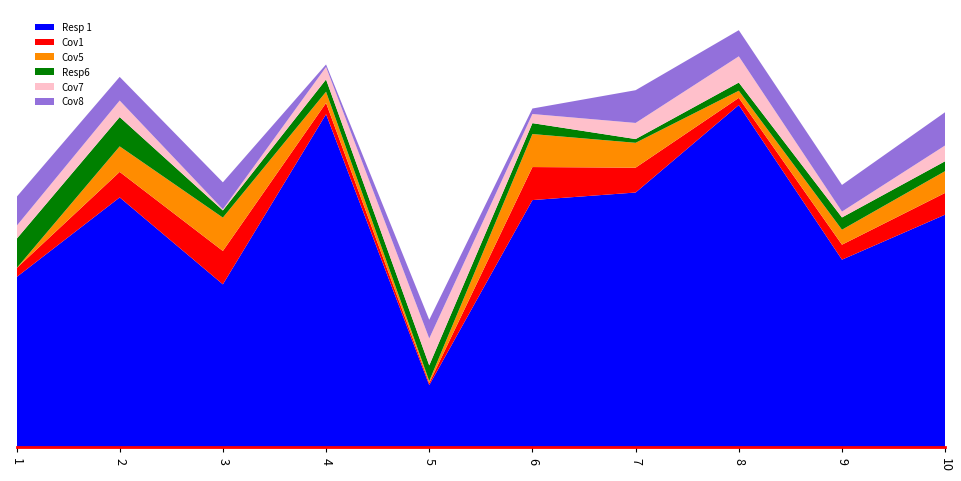

Reading right to left, transcribe all the data shown in this chart.

Resp 1: 6.8	5.5	10.1	7.5	7.3	1.8	9.8	4.8	7.3	5.0
Cov1: 0.6	0.4	0.2	0.7	1.0	0.1	0.3	1.0	0.8	0.3
Cov5: 0.6	0.4	0.2	0.7	1.0	0.1	0.3	1.0	0.8	0.0
Resp6: 0.3	0.4	0.2	0.1	0.3	0.5	0.4	0.2	0.9	0.9
Cov7: 0.5	0.2	0.8	0.5	0.3	0.8	0.4	0.0	0.5	0.4
Cov8: 1.0	0.8	0.8	1.0	0.2	0.5	0.1	0.8	0.7	0.9